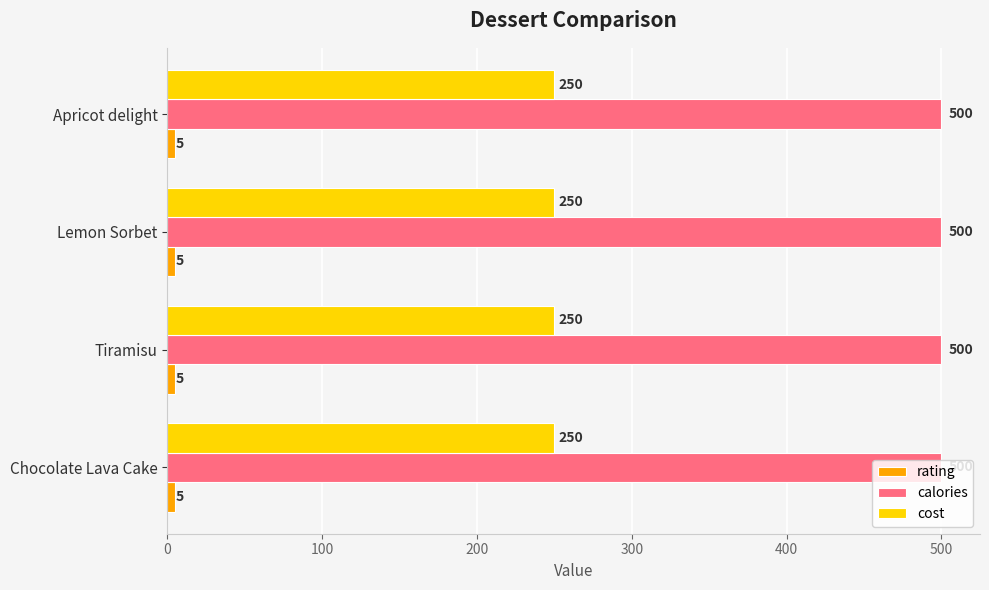

What is the difference between the highest and lowest values at Lemon Sorbet?

495